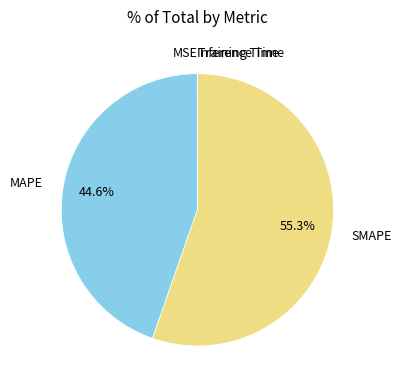

Which slice represents more than half of the pie?

SMAPE